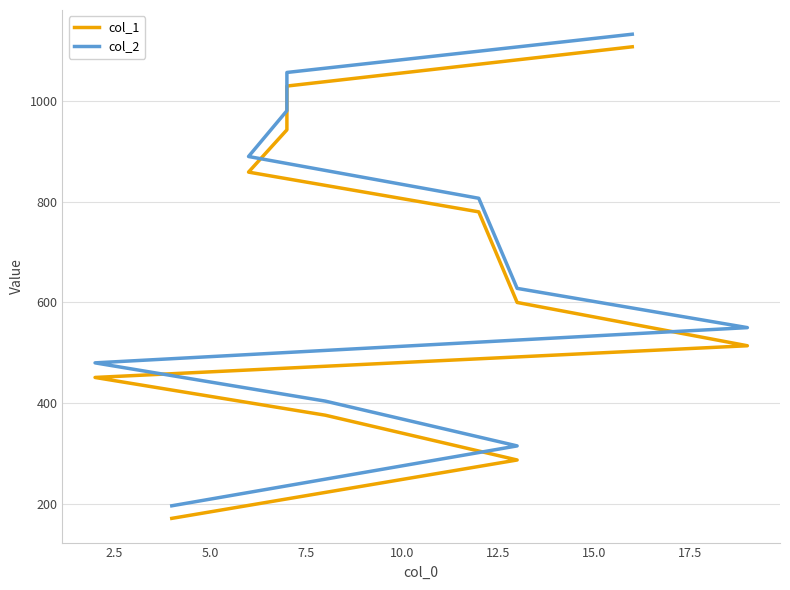

Does the chart display data point markers on the line(s)?

No